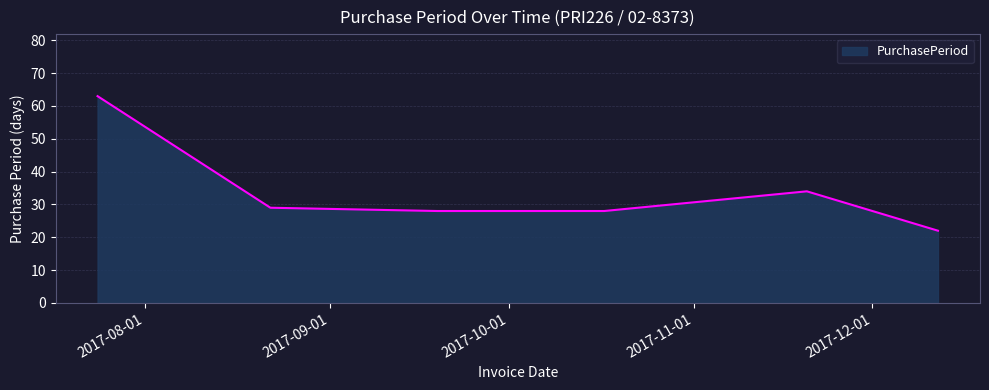

What is the difference between the maximum and second lowest values?

35